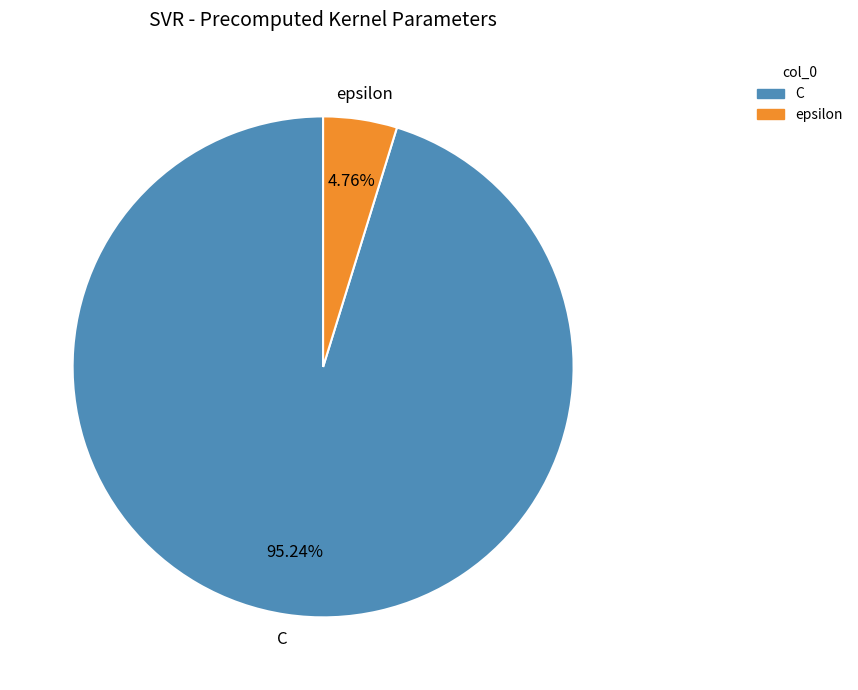

Does any single category account for the majority?

Yes